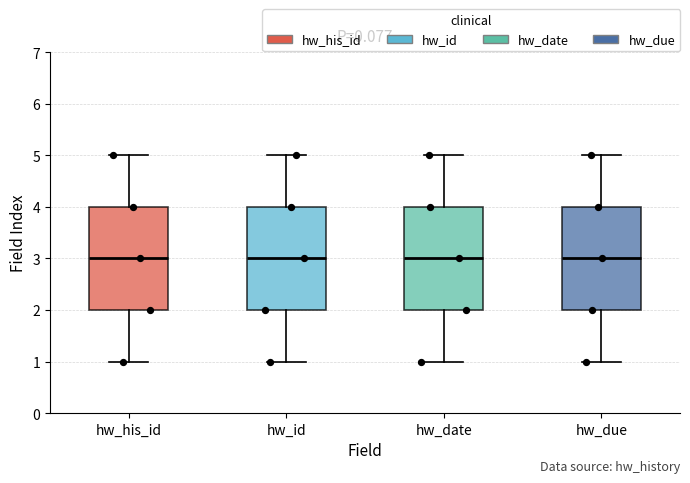

Reading left to right, read every box against the y-axis: the position of its median line, the range the box covers, and the ends of its whiskers. The values are not printed on the chart, so give them approximately, as read against the axis.

hw_his_id: median 3, box 2 to 4, whiskers 1 to 5
hw_id: median 3, box 2 to 4, whiskers 1 to 5
hw_date: median 3, box 2 to 4, whiskers 1 to 5
hw_due: median 3, box 2 to 4, whiskers 1 to 5